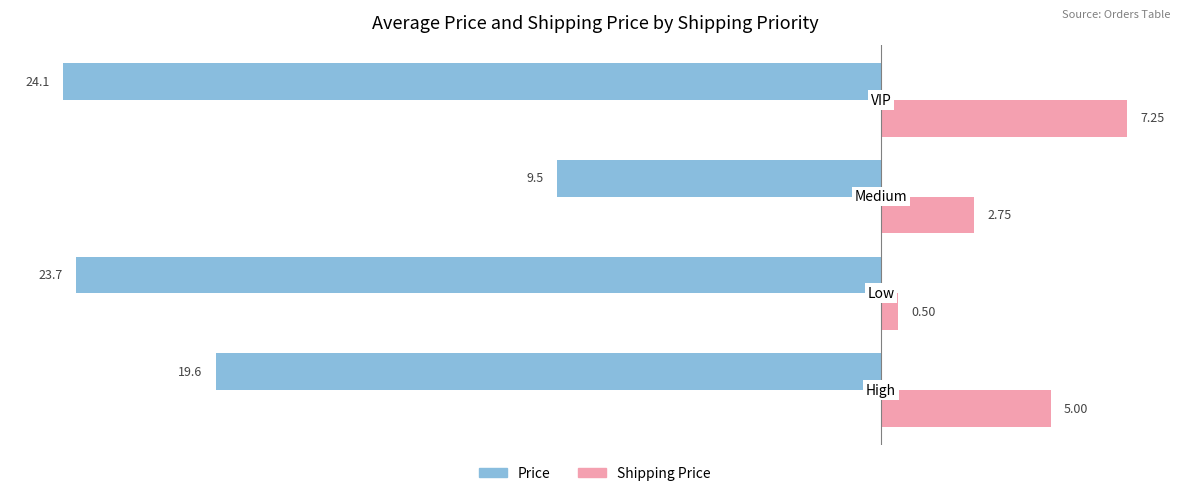

What is the difference between the second highest and minimum values in the Shipping Price series?

4.5